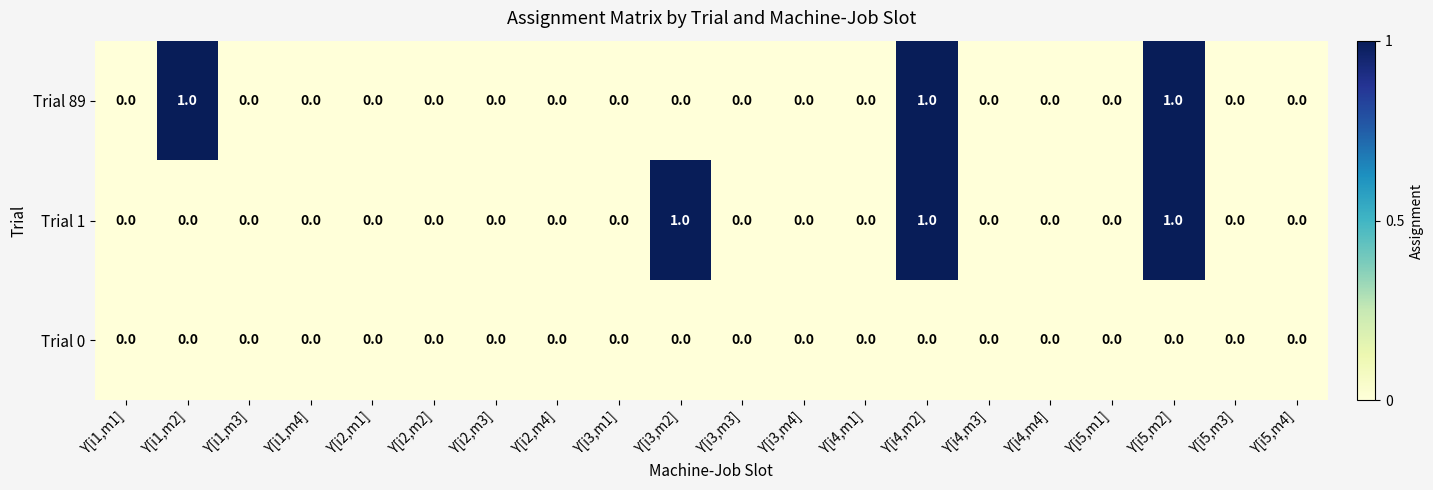

Is it true that Trial 0 equals 0 at Y[i5,m4]?

True